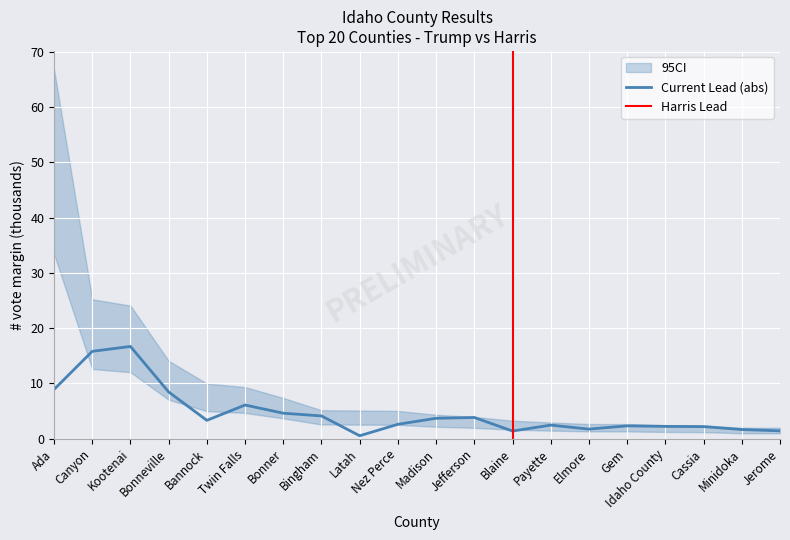

What is the difference between the maximum and minimum values?

16.2